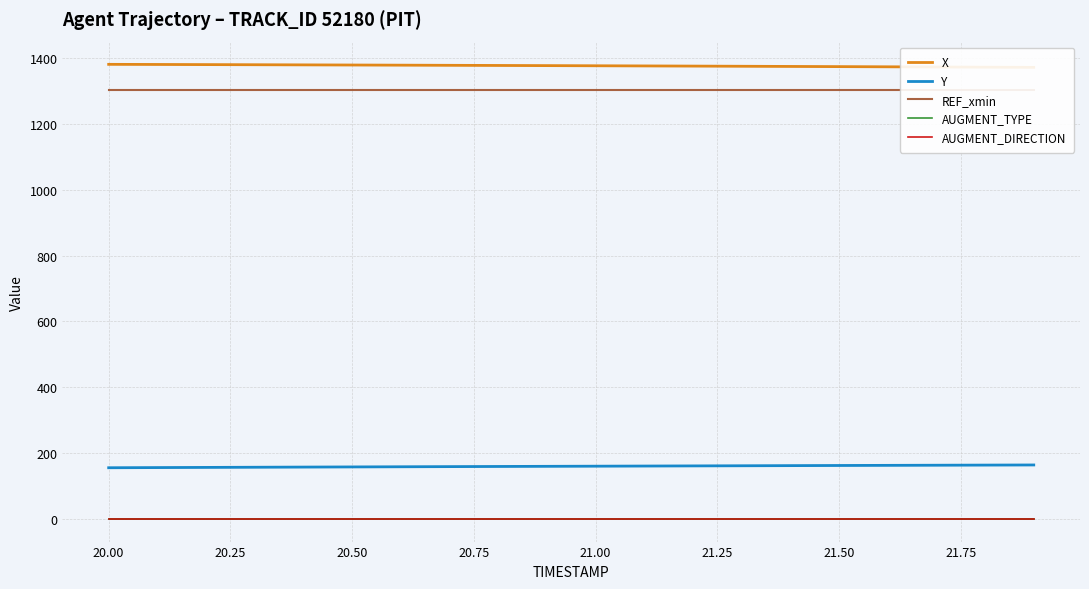

True or false: AUGMENT_DIRECTION and Y cross at least once.

False